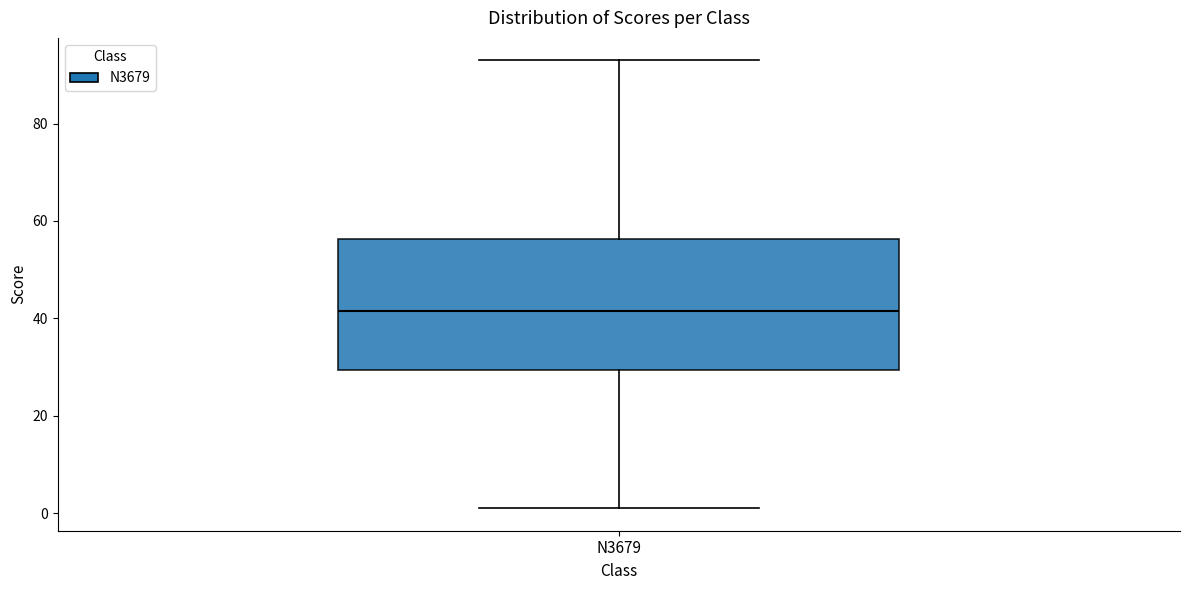

Read this box plot against the y-axis: the position of the median line, the range covered by the box, and the ends of both whiskers. The values are not printed on the chart, so give them approximately, as read against the axis.

median 42, box 30 to 56, whiskers 2 to 94